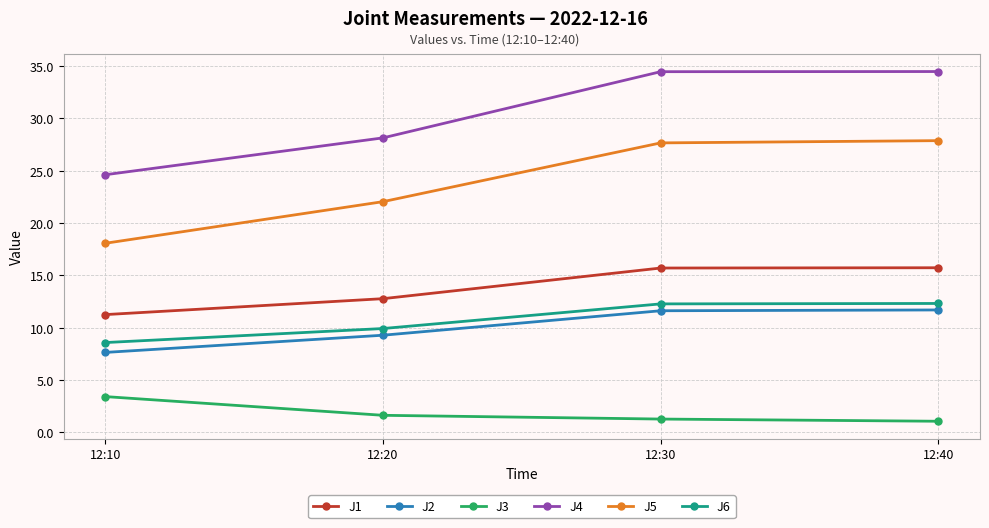

The value of J2 at 12:10 is 7.6. True or false?

True